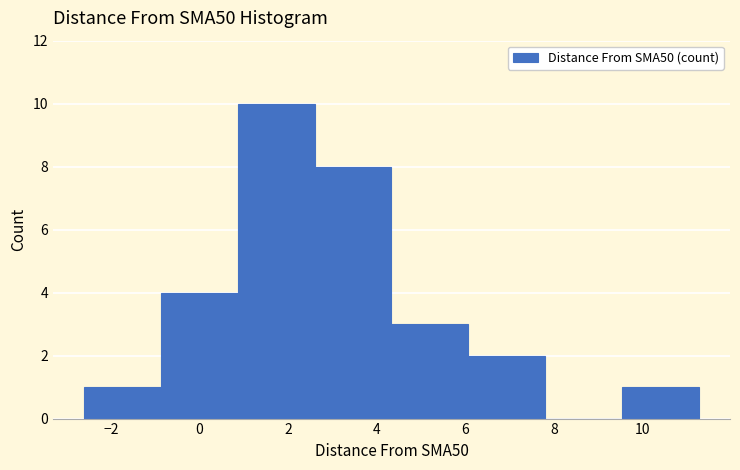

Reading left to right, transcribe this chart: for each bar, give the range it covers on the x-axis and its height. Neither the bar edges nor the heights are printed on the chart, so give them approximately, as read against the axes.

-2.6 to -0.8: 1
-0.8 to 0.8: 4
0.8 to 2.6: 10
2.6 to 4.4: 8
4.4 to 6.0: 3
6.0 to 7.8: 2
7.8 to 9.6: 0
9.6 to 11.2: 1